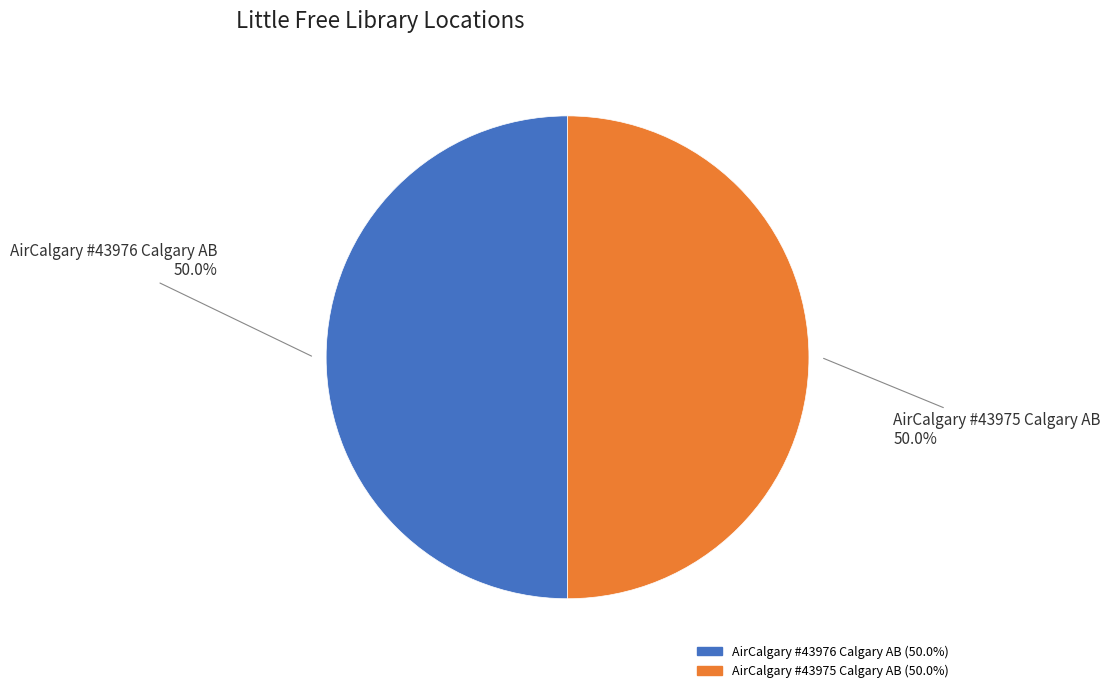

What is the ratio of the value at AirCalgary #43975 Calgary AB to the value at AirCalgary #43976 Calgary AB?

1.0